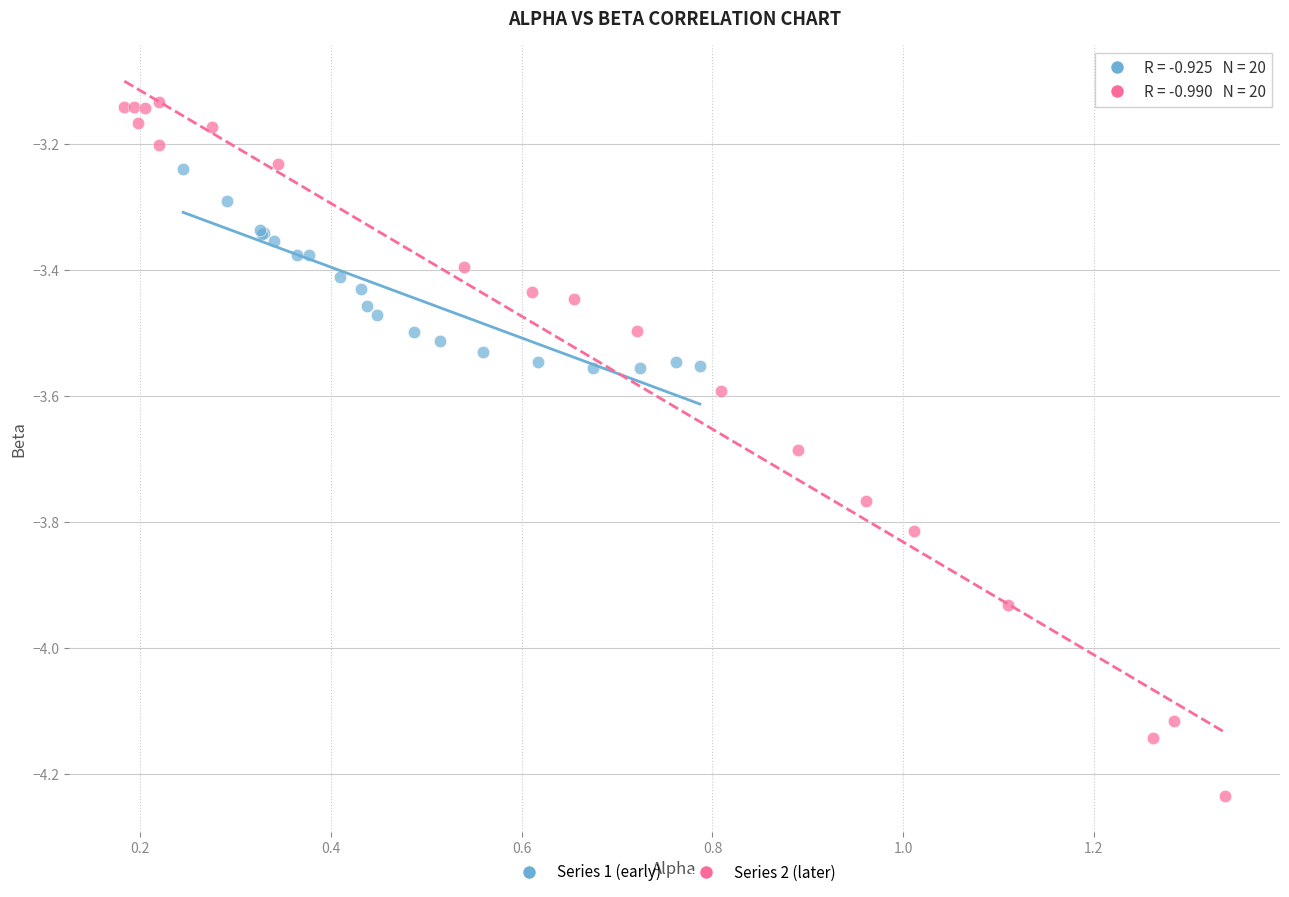

Which series contains the highest Y value?

Series 2 (later)